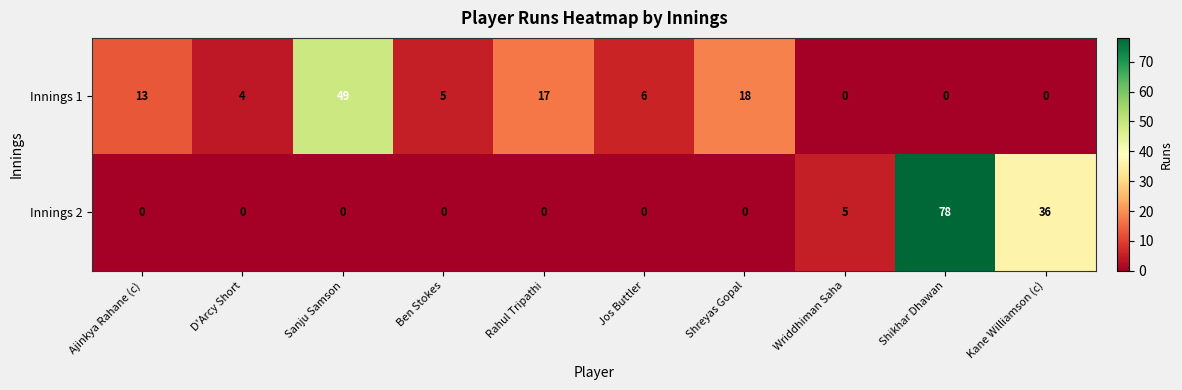

The Innings 1 series shows 29 at Sanju Samson. True or false?

False